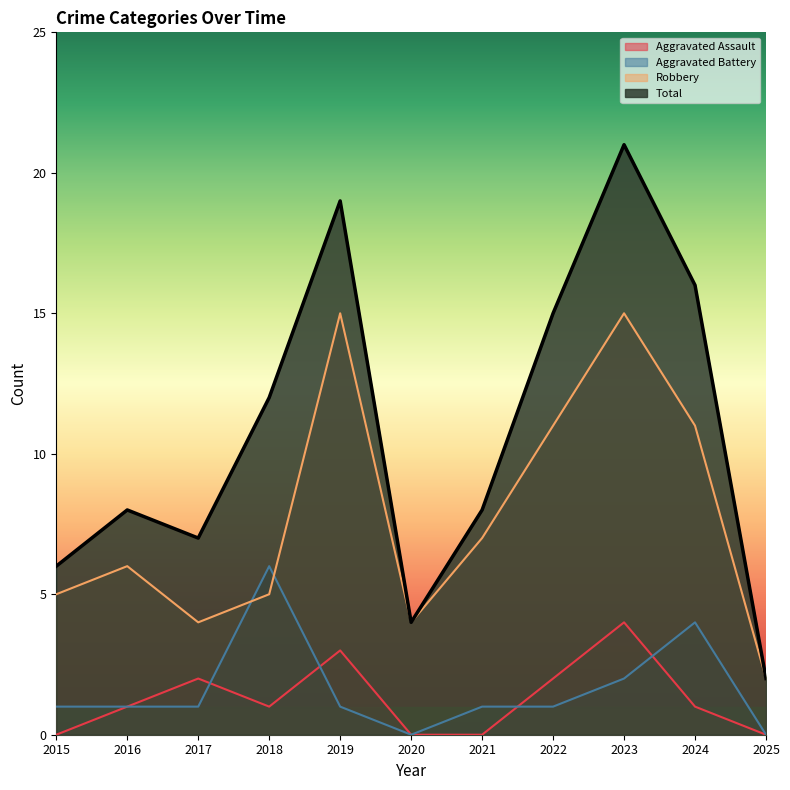

Which has a higher value, 2023 or 2017?

2023